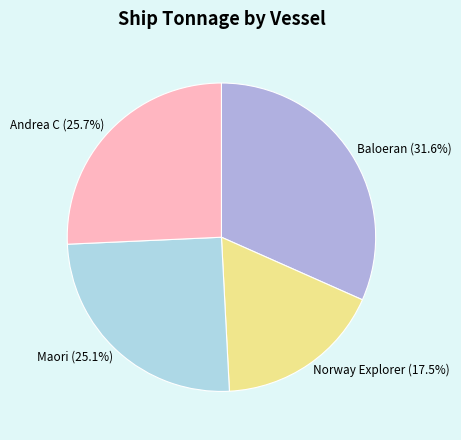

Between Andrea C (25.7%) and Maori (25.1%), which is larger?

Andrea C (25.7%)